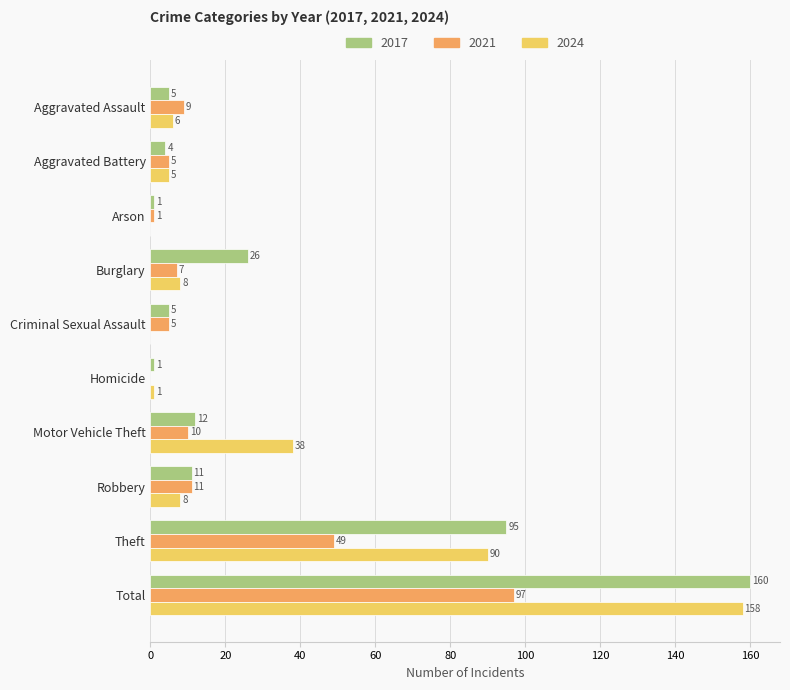

At which label does 2017 reach its peak?

Total